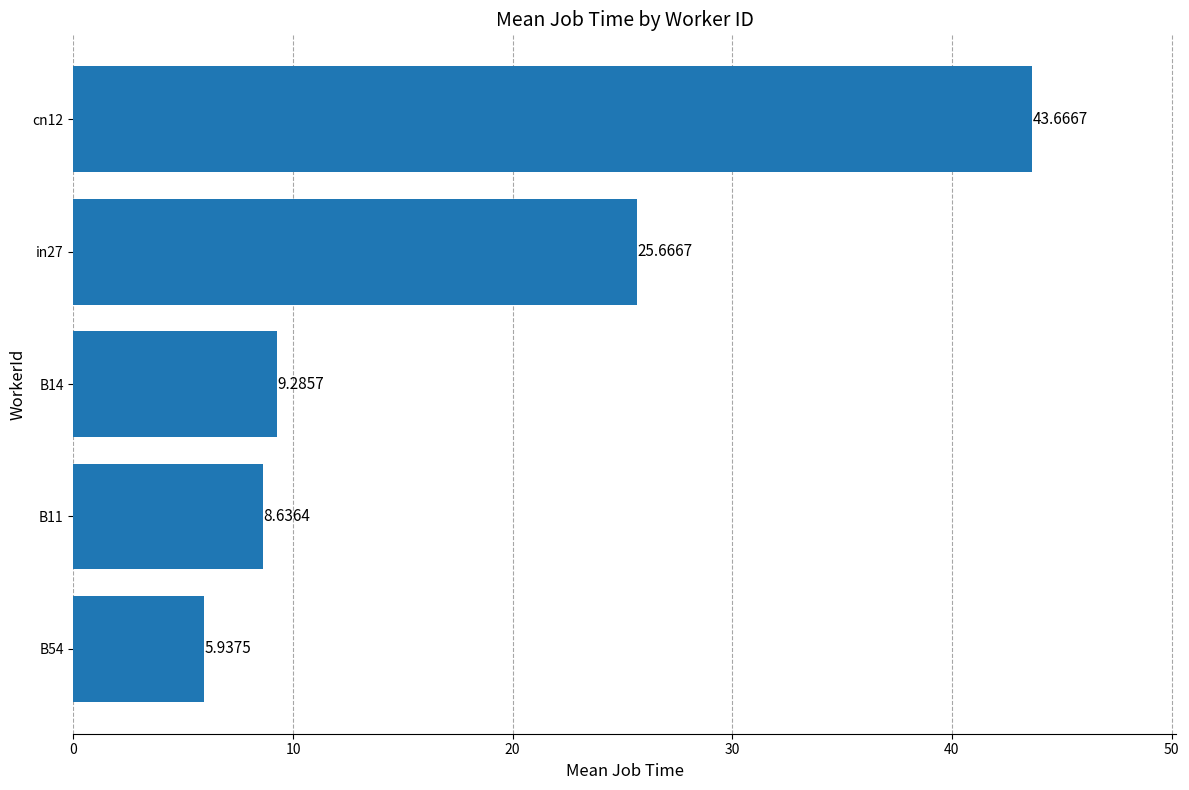

List the labels in order of value, largest first.

cn12, in27, B14, B11, B54